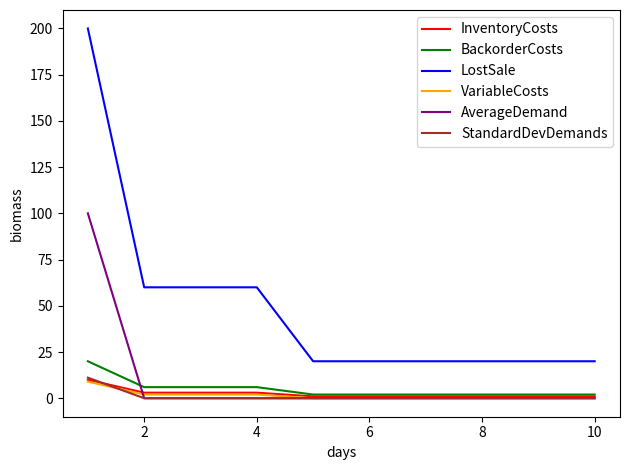

Is this an area chart (filled region under the line)?

No